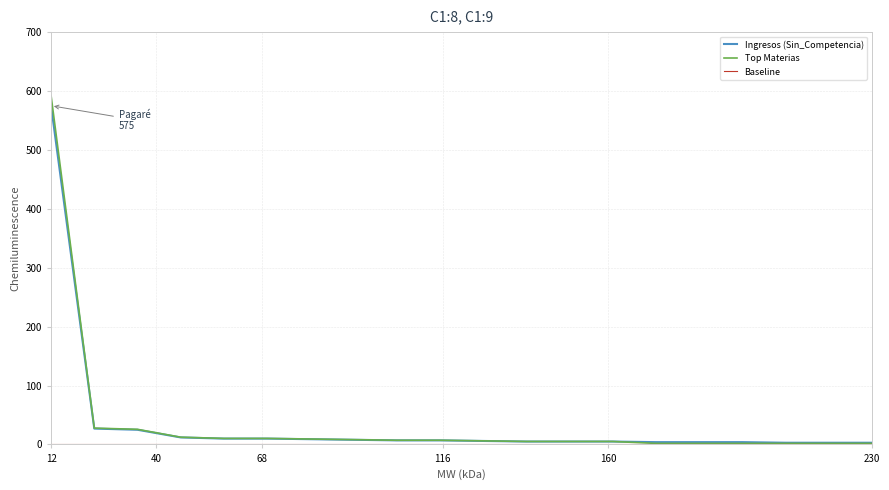

Which series has the widest spread of values?

Top Materias